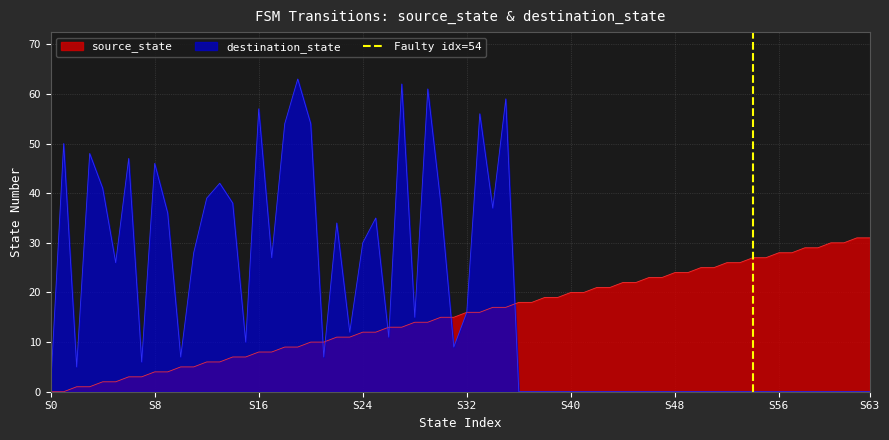

How many values are between 0 and 1?

2